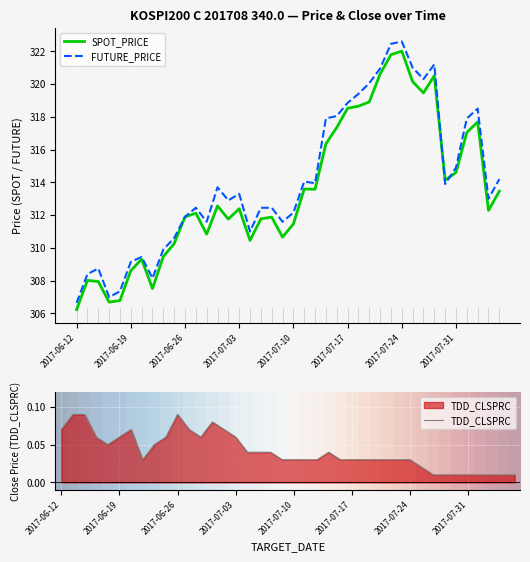

What is the maximum value for FUTURE_PRICE?

322.6